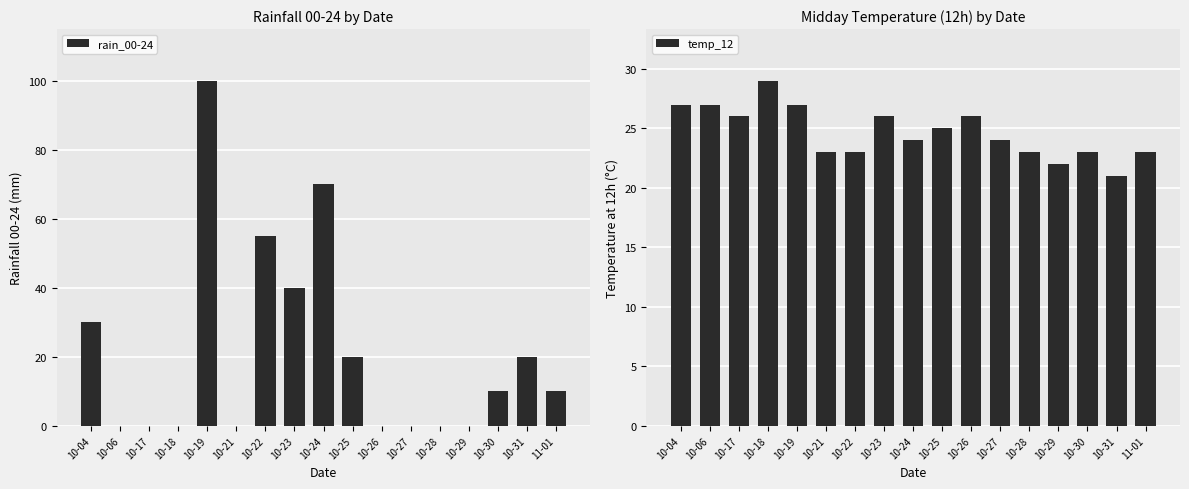

At how many categories does at least one series exceed 85?

1